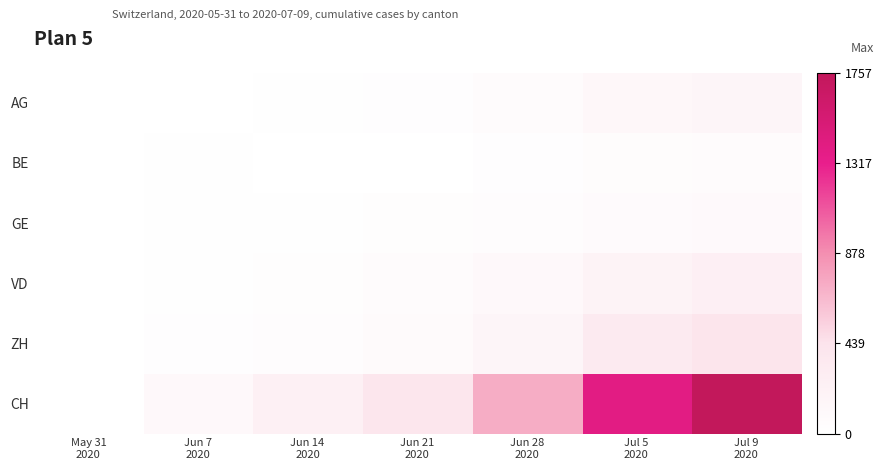

Between Jul 5
2020 and Jun 28
2020, which is larger?

Jul 5
2020